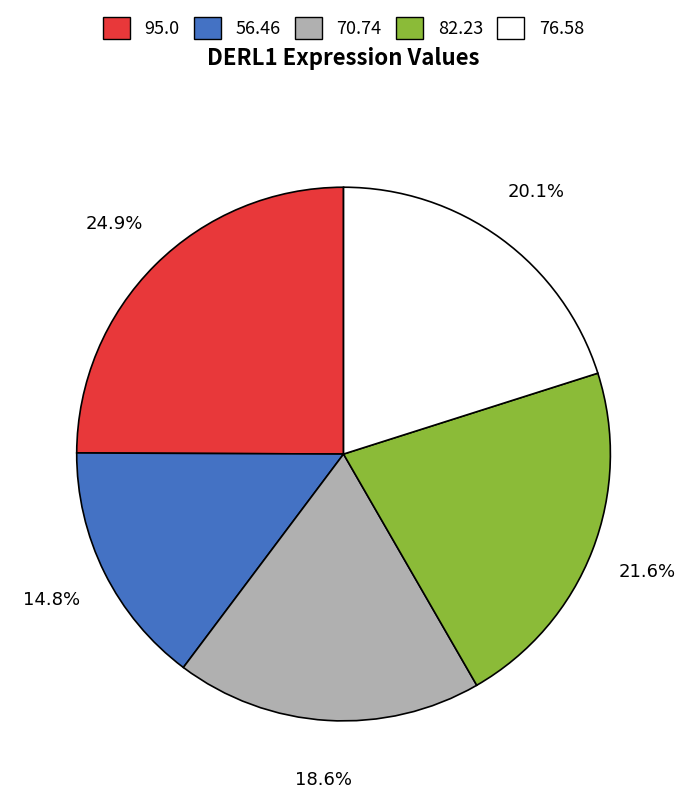

Is there a majority slice in this chart?

No